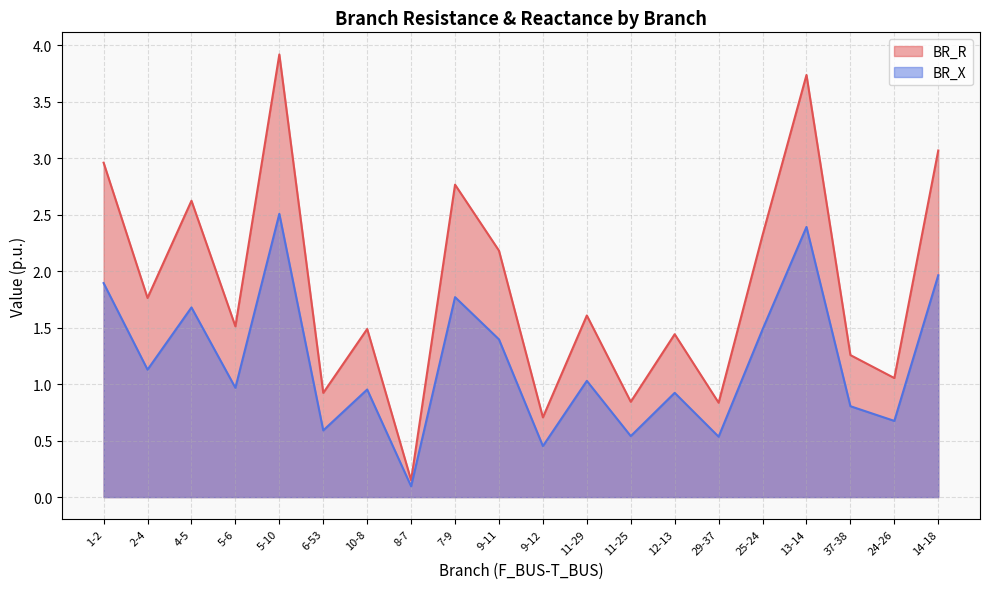

The value of BR_X at 11-25 is 0.5. True or false?

True